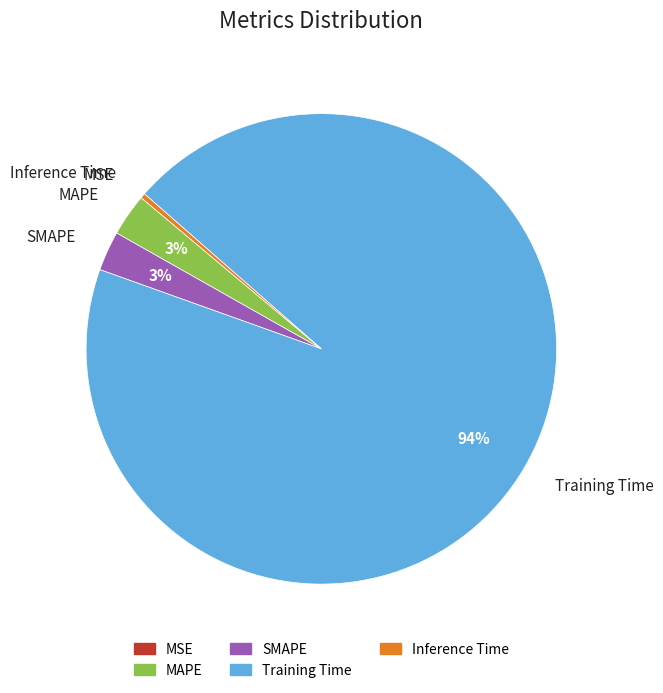

To the nearest percent, what is the difference between the largest and smallest slice percentages?

94%